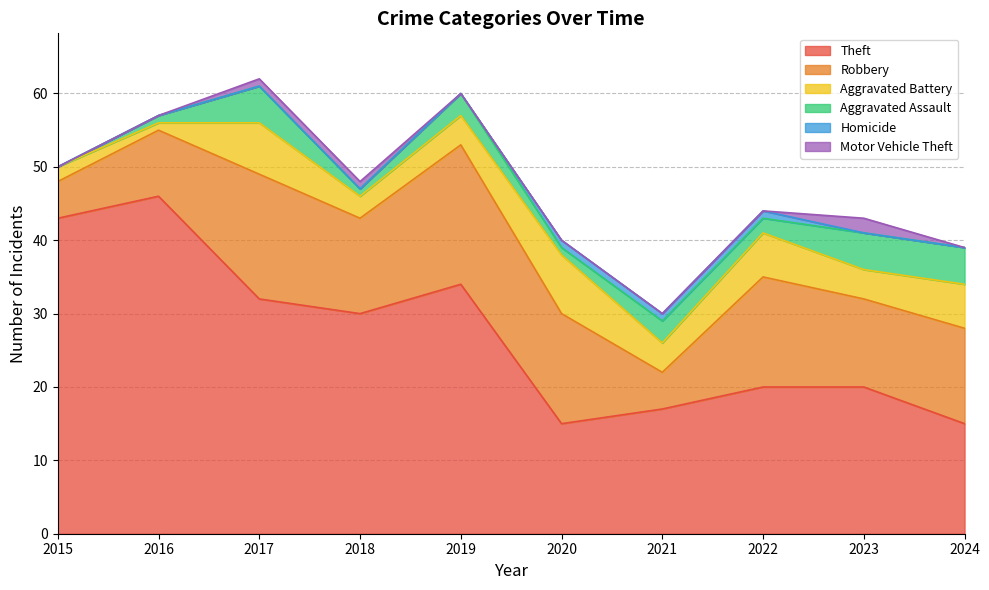

Rank the series at 2024 from highest to lowest value.

Theft, Robbery, Aggravated Battery, Aggravated Assault, Homicide, Motor Vehicle Theft